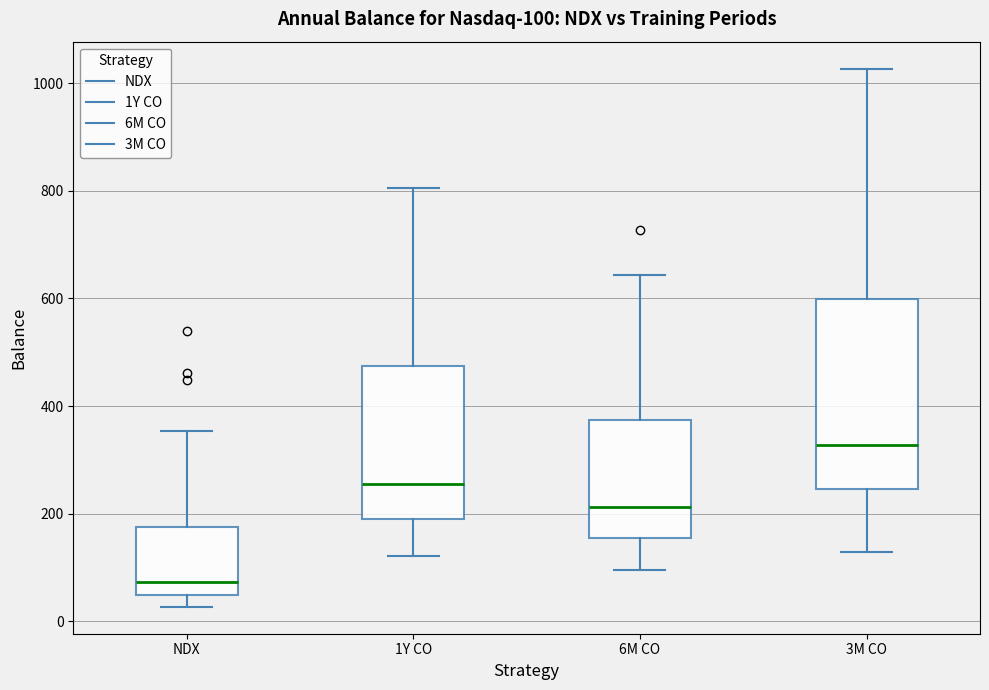

Which box's median line is the lowest?

NDX